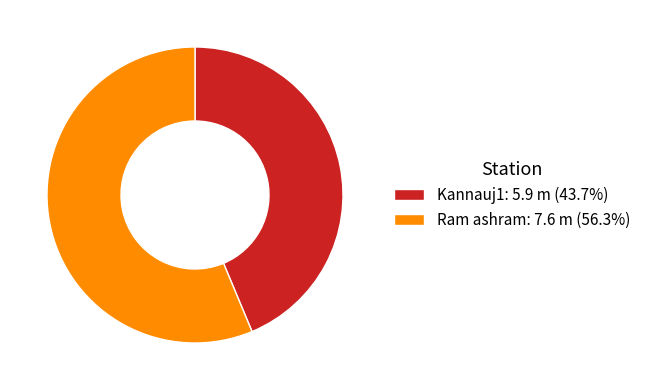

Is it true that Ram ashram is 64% of the pie?

False